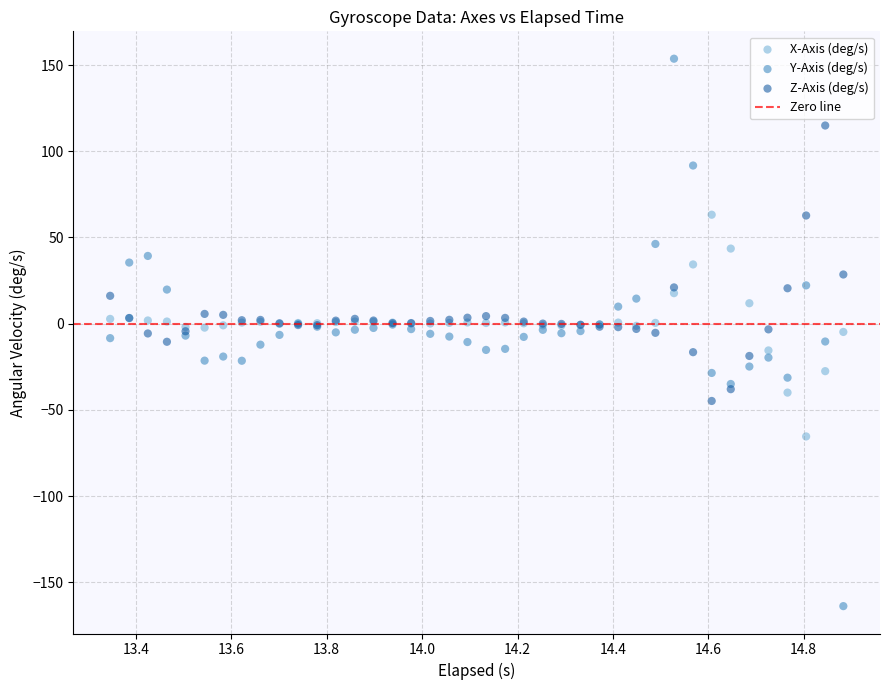

Which series contains the highest Y value?

Y-Axis (deg/s)